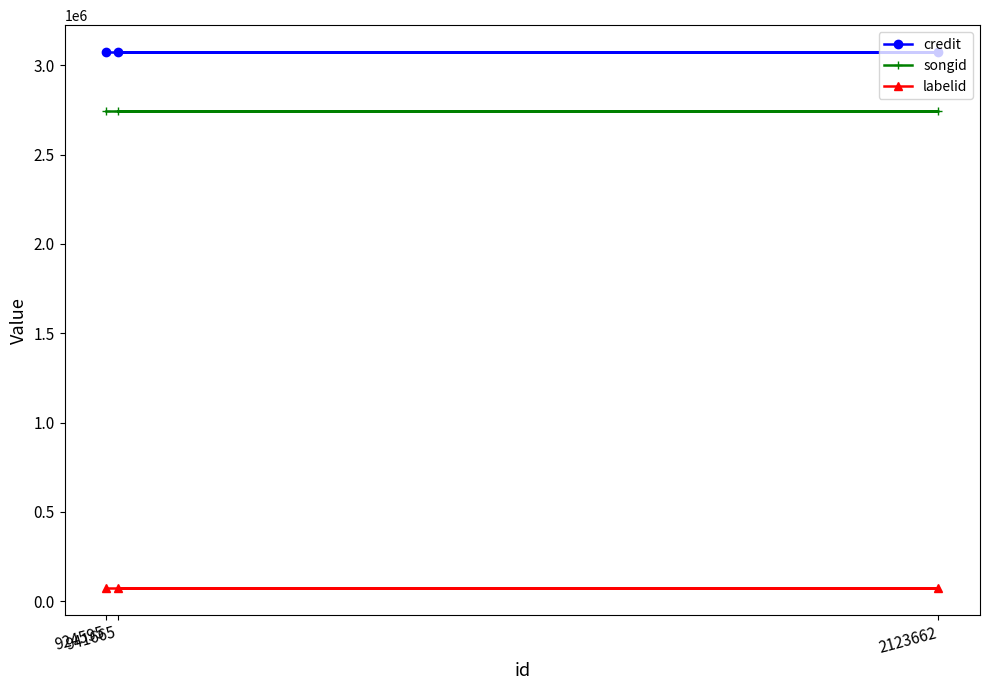

The labelid series shows 72913 at 924595. True or false?

True